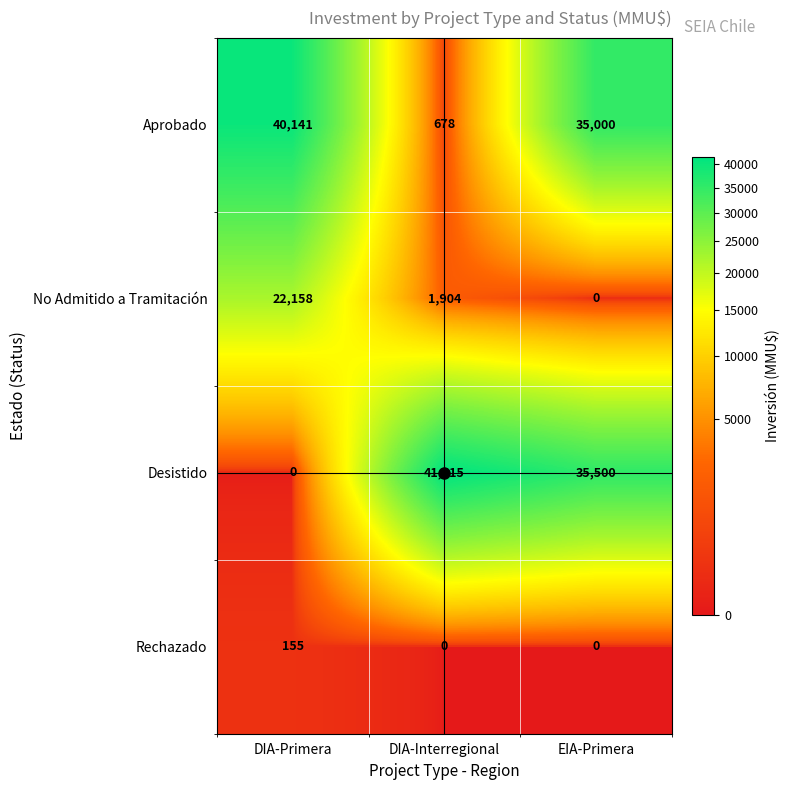

The Rechazado series shows -65 at EIA-Primera. True or false?

False